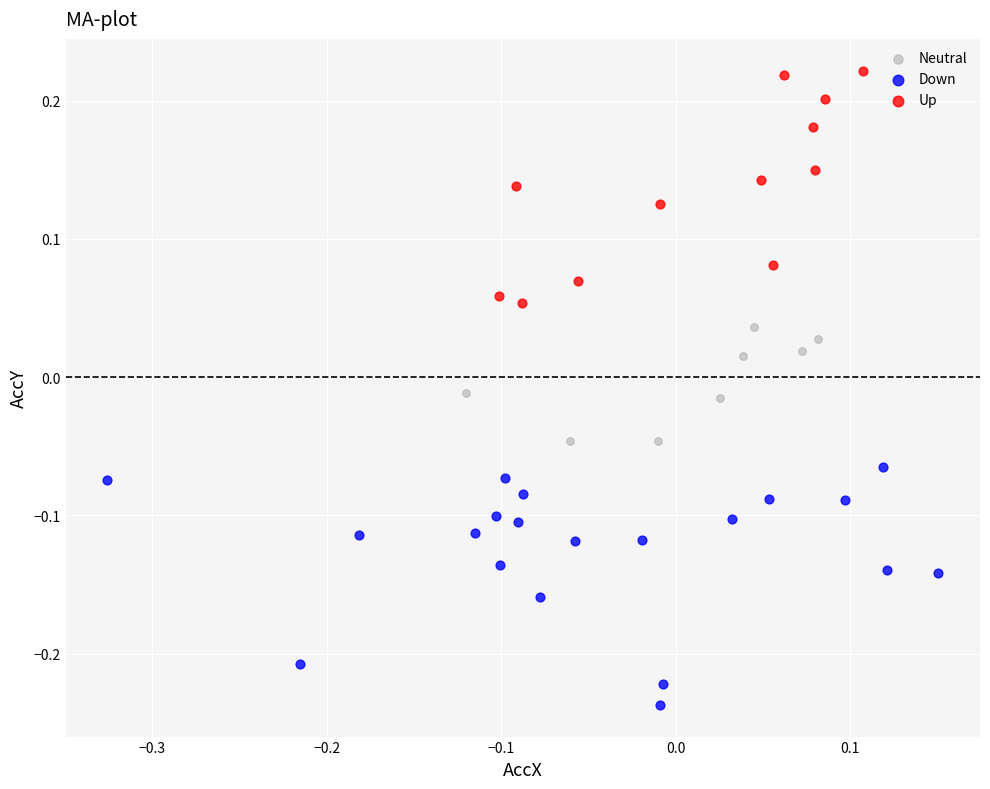

Which series reaches the minimum Y coordinate?

Down